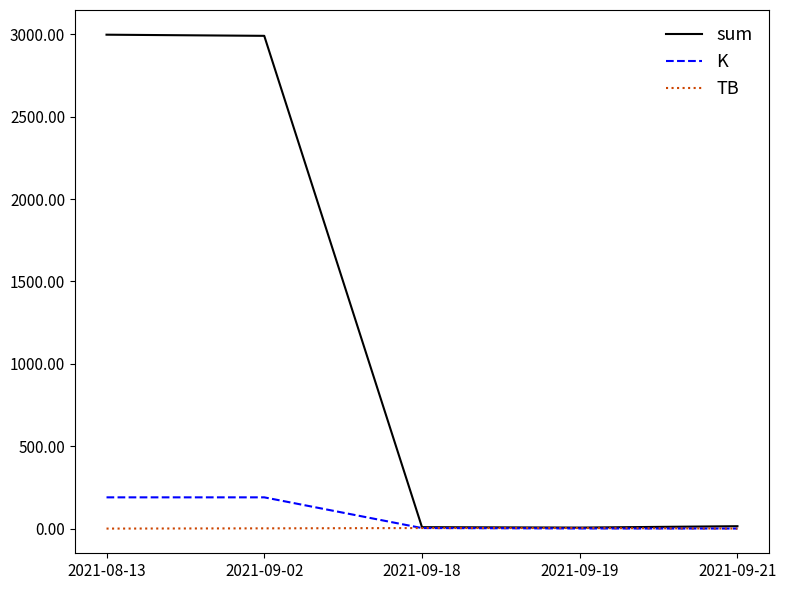

Does the chart display data point markers on the line(s)?

No